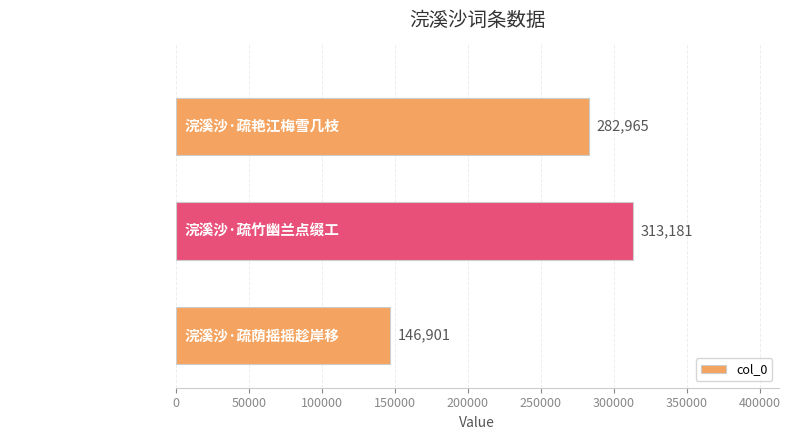

What is the difference between the maximum and second lowest values?

30216